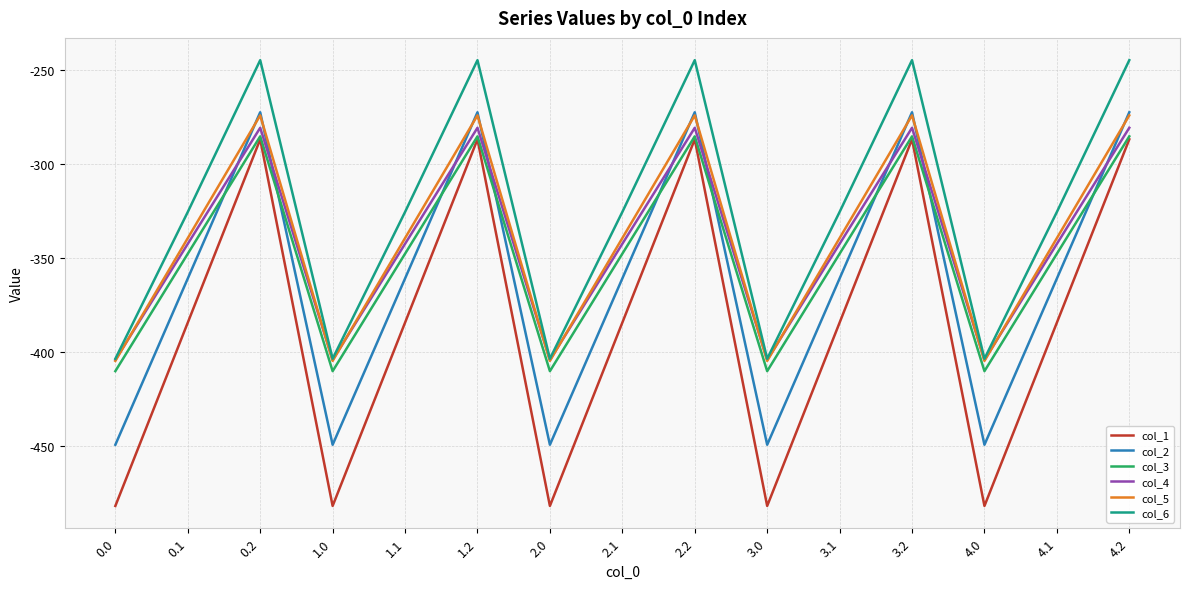

What position from the right is 2.1?

8